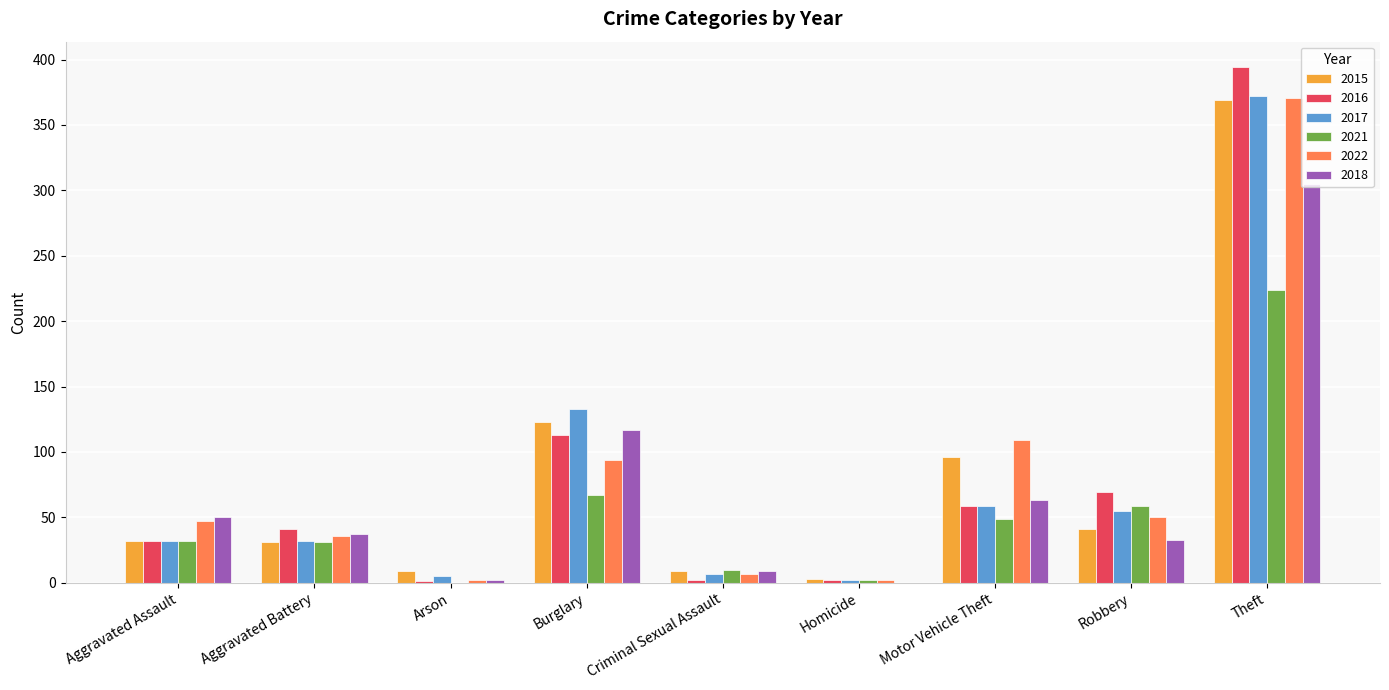

Which category has the highest value in the 2018 series?

Theft